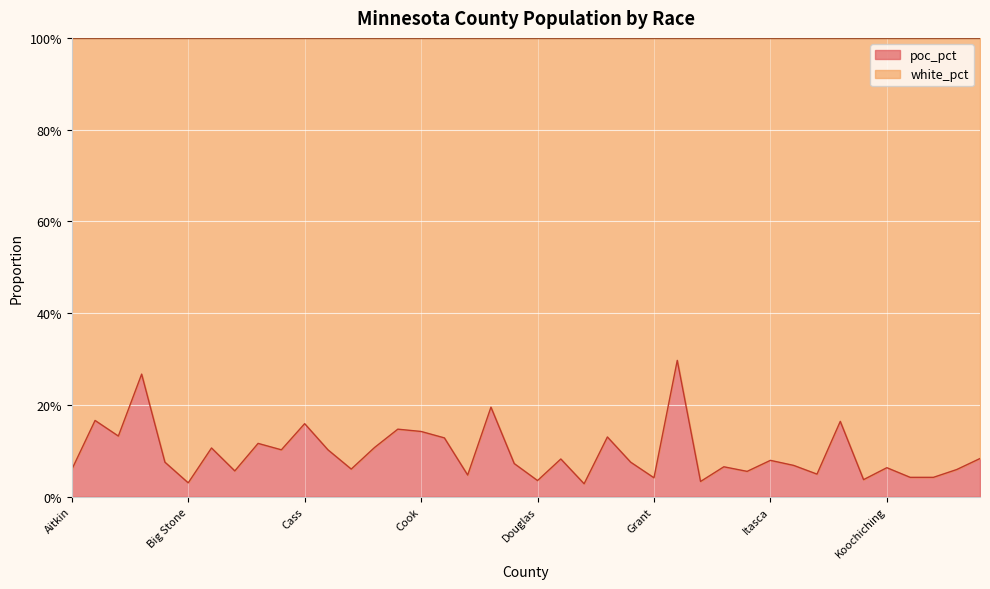

What is the difference between the maximum and minimum values?

0.3